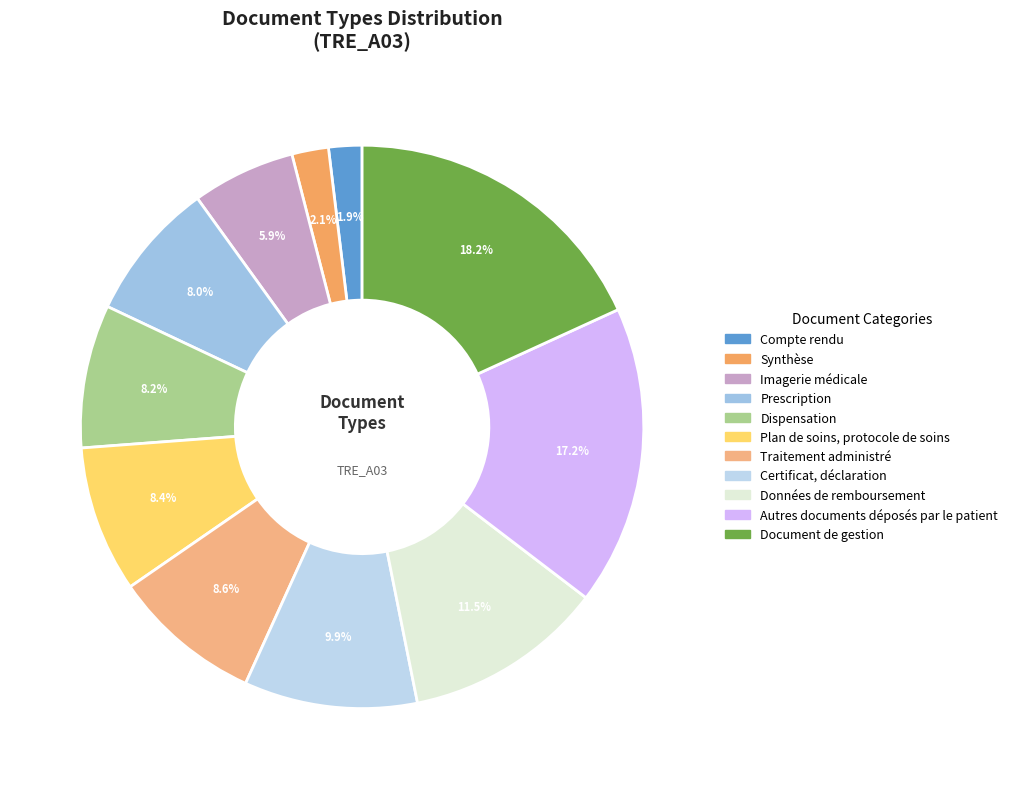

Count the number of slices in the pie.

11